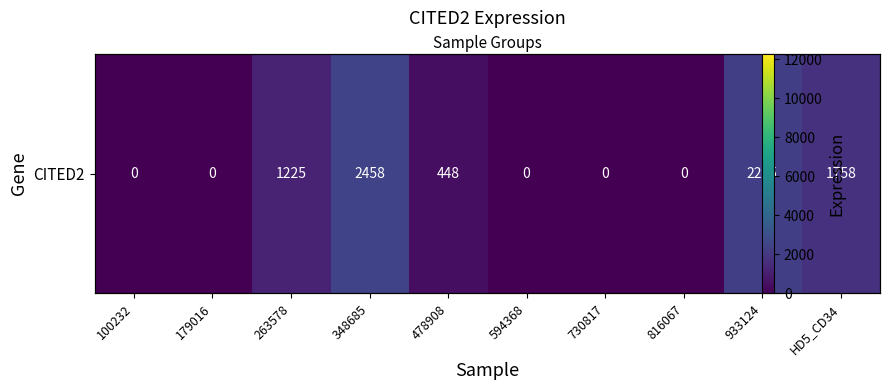

What is the average value?

816.4